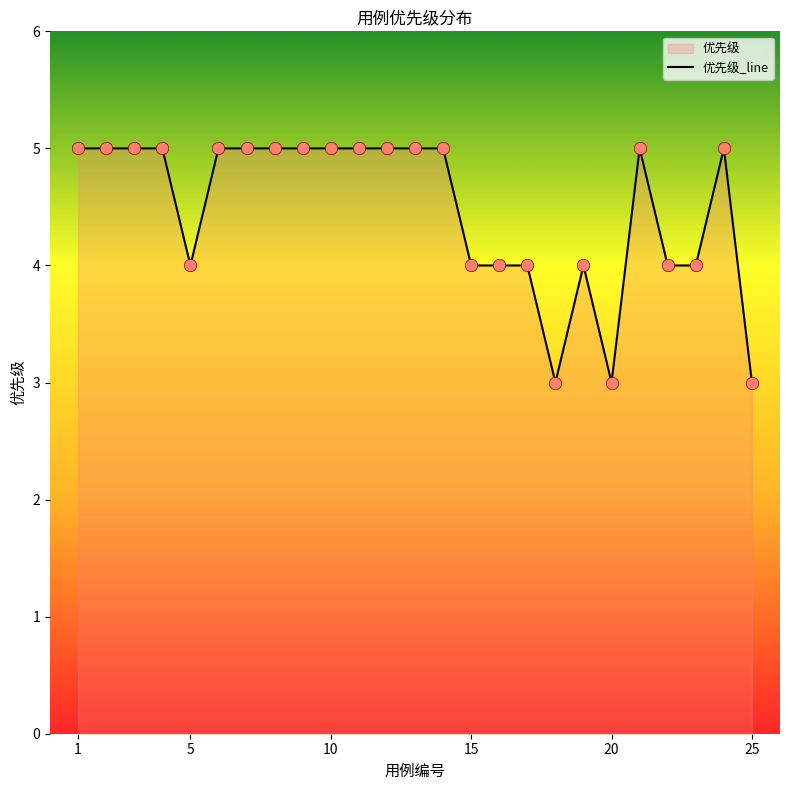

Which has a higher value, 2 or 6?

2